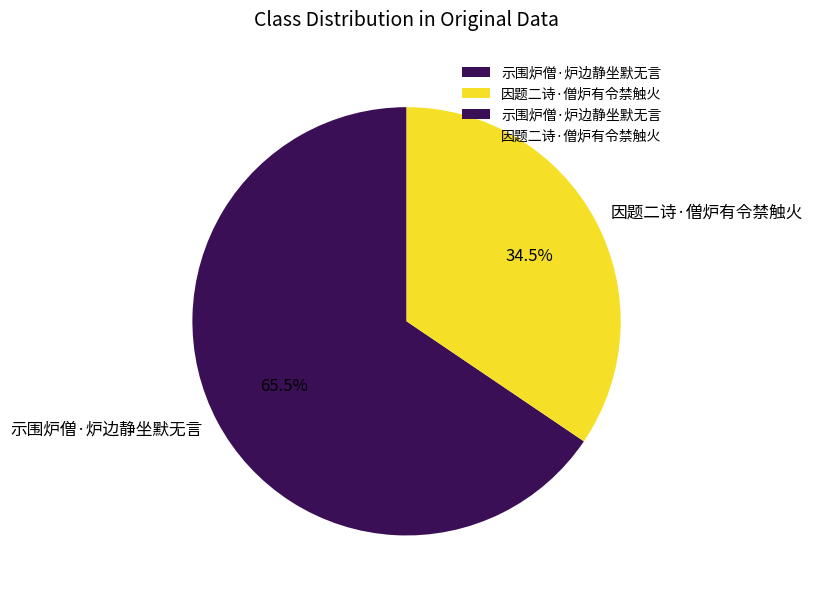

Which category accounts for the majority?

示围炉僧·炉边静坐默无言